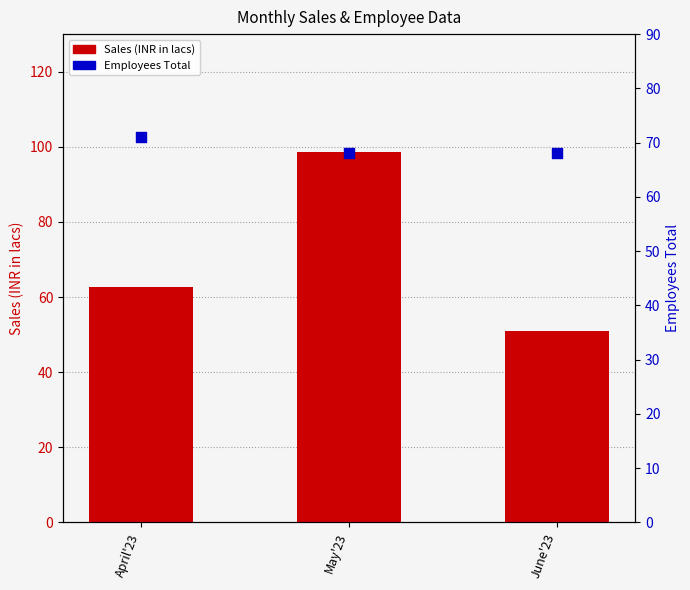

At how many categories does at least one series exceed 83?

1